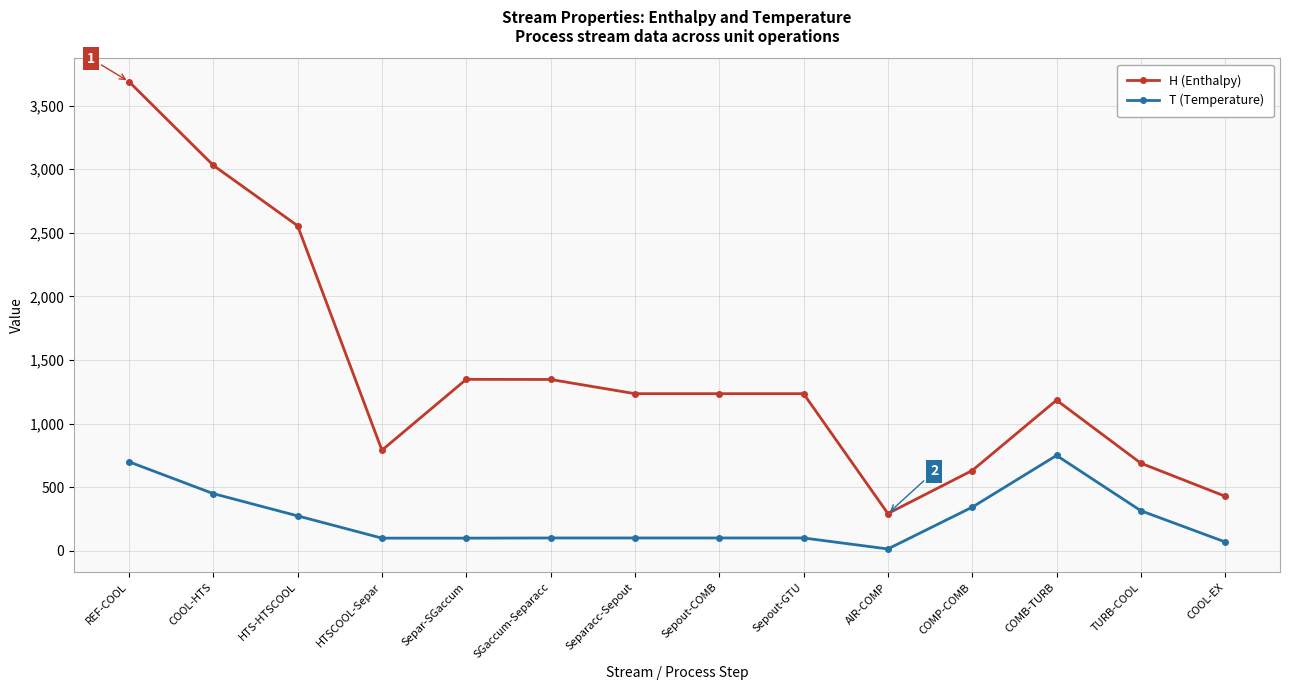

Rank the series by their maximum value, from highest to lowest.

H (Enthalpy), T (Temperature)